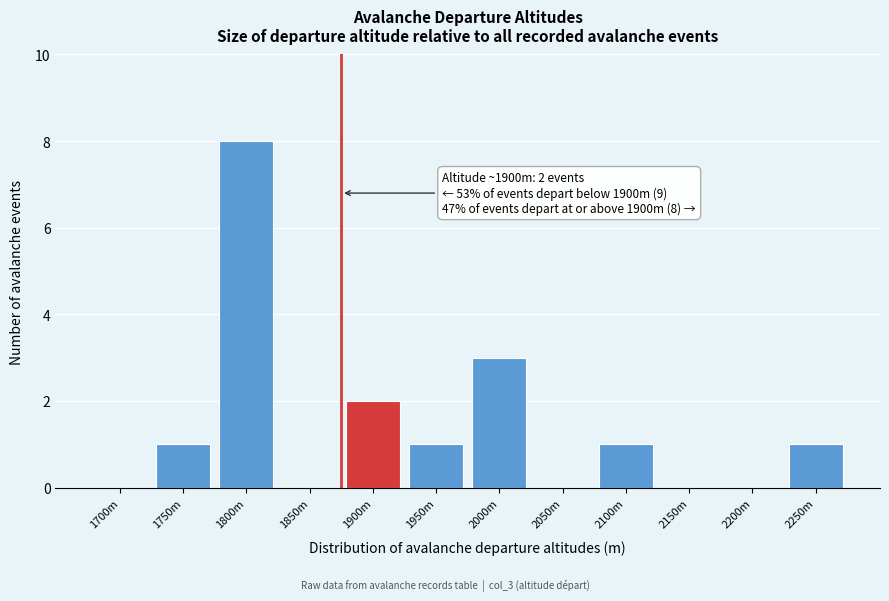

Reading right to left, list all the values displayed in this chart.

2250m=1	2200m=0	2150m=0	2100m=1	2050m=0	2000m=3	1950m=1	1900m=2	1850m=0	1800m=8	1750m=1	1700m=0